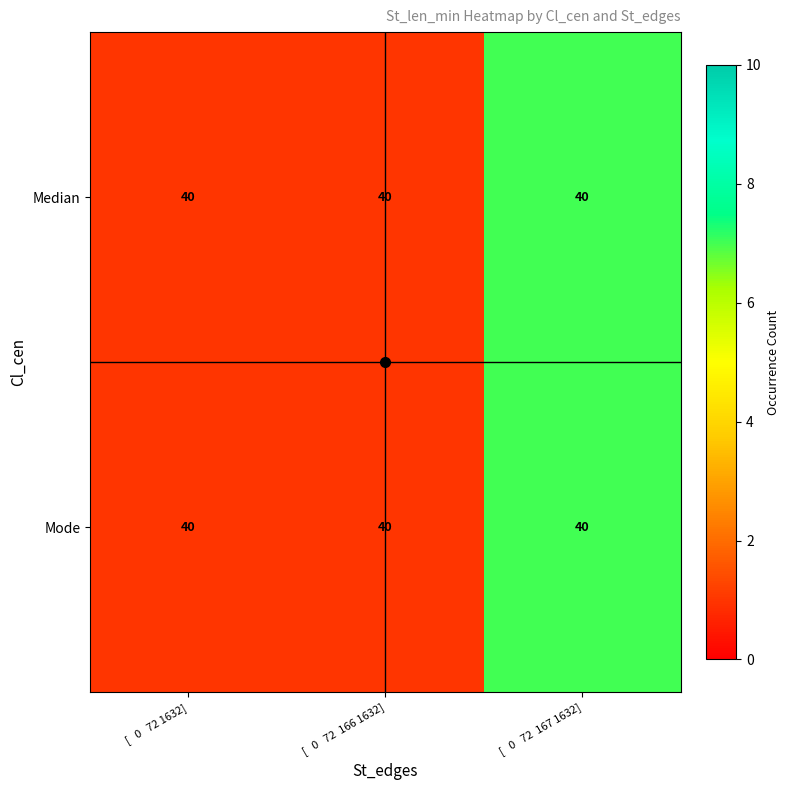

True or false: Median has a value of 1 at [ 0 72 1632].

False